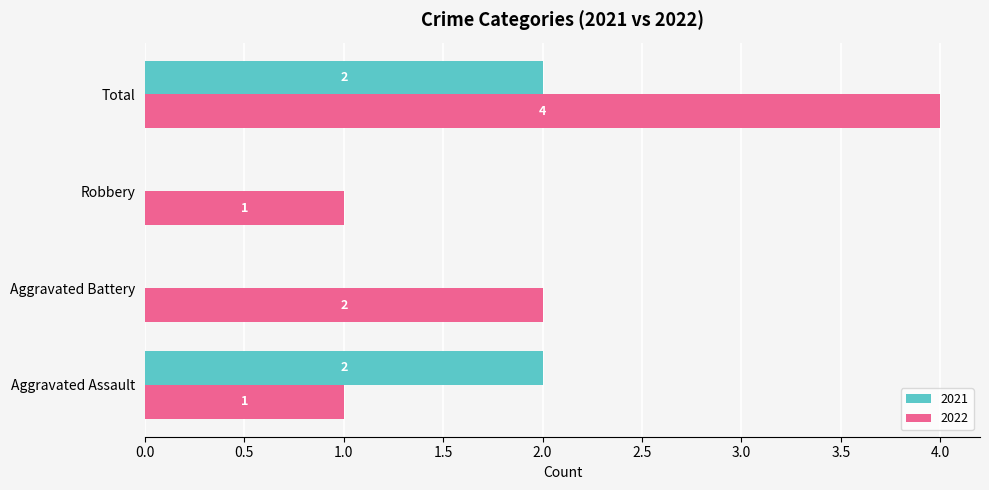

The value of 2022 at Total is 2. True or false?

False